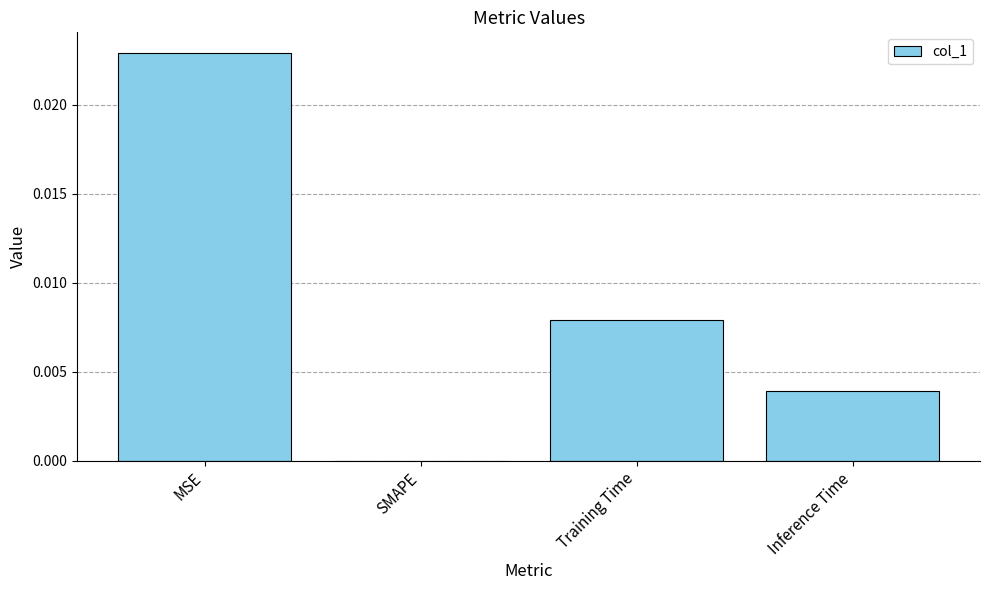

Which category has the highest value across all series?

MSE